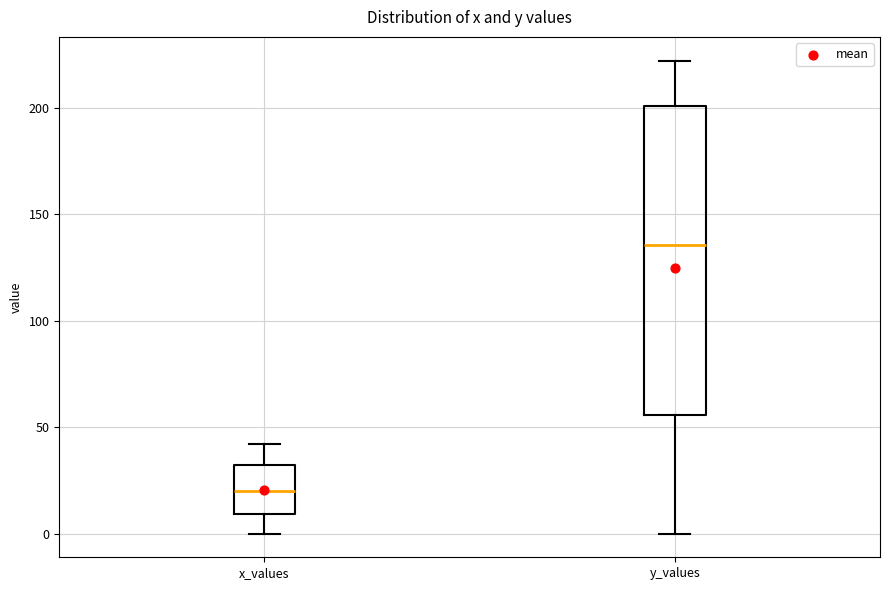

Reading left to right, transcribe this box plot: for each box, give where its median line is, the range the box spans, and where its two whiskers end, as read against the y-axis. The values are not printed on the chart, so give them approximately, as read against the axis.

x_values: median 20, box 10 to 30, whiskers 0 to 40
y_values: median 135, box 55 to 200, whiskers 0 to 220